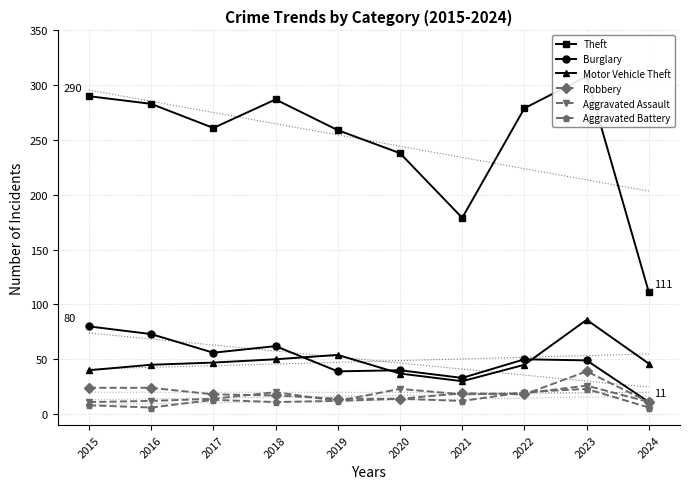

What is the minimum value shown in the chart?

6